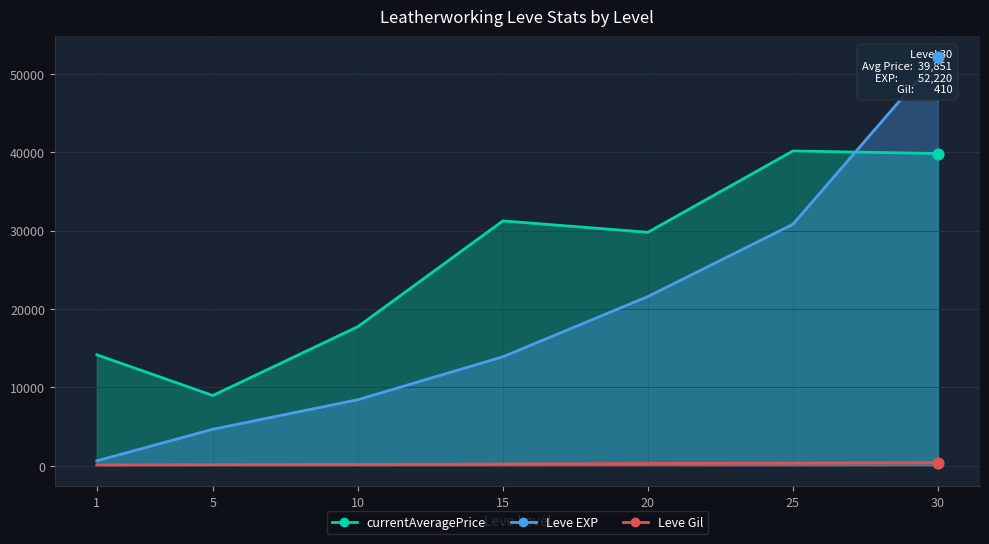

What is the total value across all series at 10?

26354